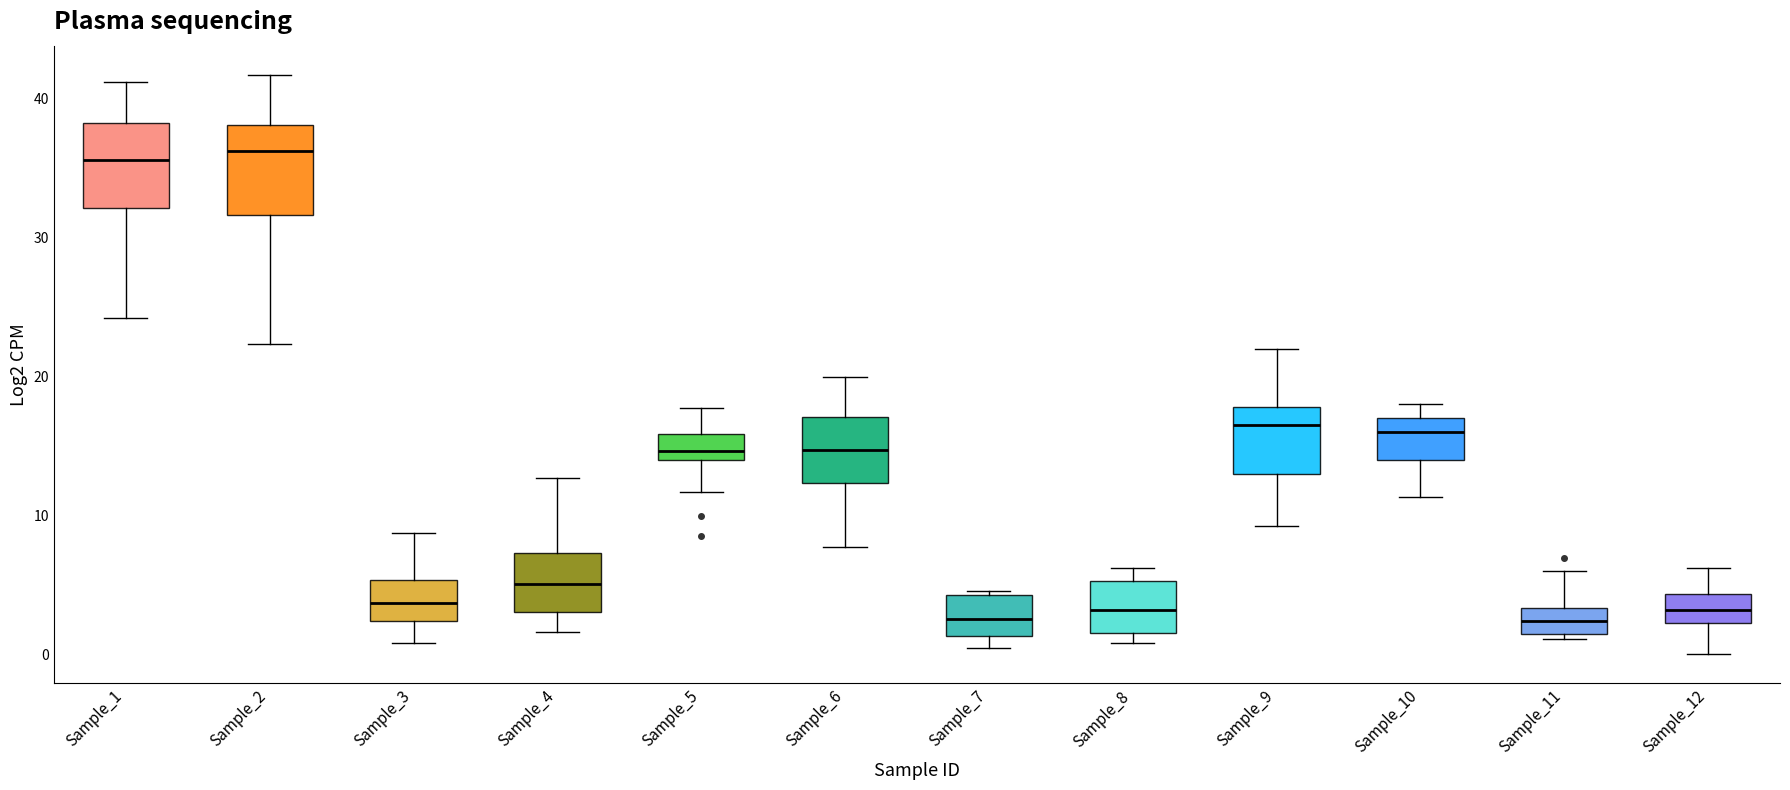

Reading left to right, transcribe this box plot: for each box, give where its median line is, the range the box spans, and where its two whiskers end, as read against the y-axis. The values are not printed on the chart, so give them approximately, as read against the axis.

Sample_1: median 36, box 32 to 38, whiskers 24 to 41
Sample_2: median 36, box 32 to 38, whiskers 22 to 42
Sample_3: median 4, box 2 to 5, whiskers 1 to 9
Sample_4: median 5, box 3 to 7, whiskers 2 to 13
Sample_5: median 15, box 14 to 16, whiskers 12 to 18
Sample_6: median 15, box 12 to 17, whiskers 8 to 20
Sample_7: median 3, box 1 to 4, whiskers 0 to 5
Sample_8: median 3, box 2 to 5, whiskers 1 to 6
Sample_9: median 17, box 13 to 18, whiskers 9 to 22
Sample_10: median 16, box 14 to 17, whiskers 11 to 18
Sample_11: median 2, box 1 to 3, whiskers 1 (just below the box's lower edge) to 6
Sample_12: median 3, box 2 to 4, whiskers 0 to 6